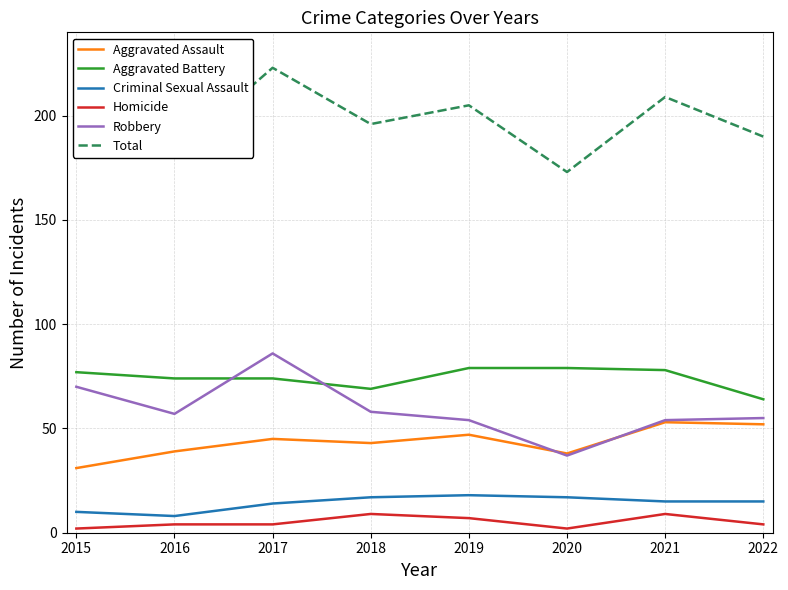

How many lines are shown in the chart?

6